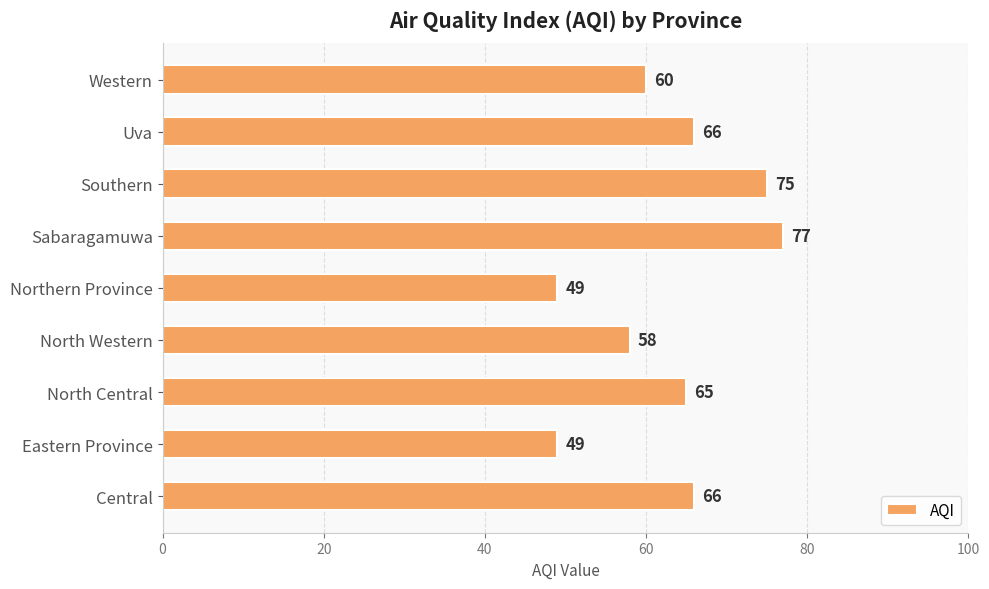

What is the sum of all values?

565